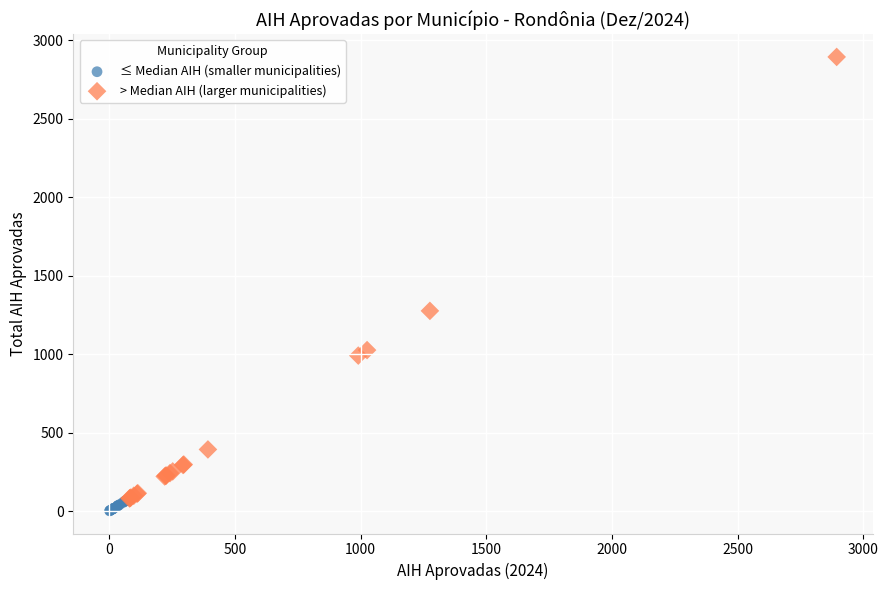

Which series contains the lowest Y value?

≤ Median AIH (smaller municipalities)